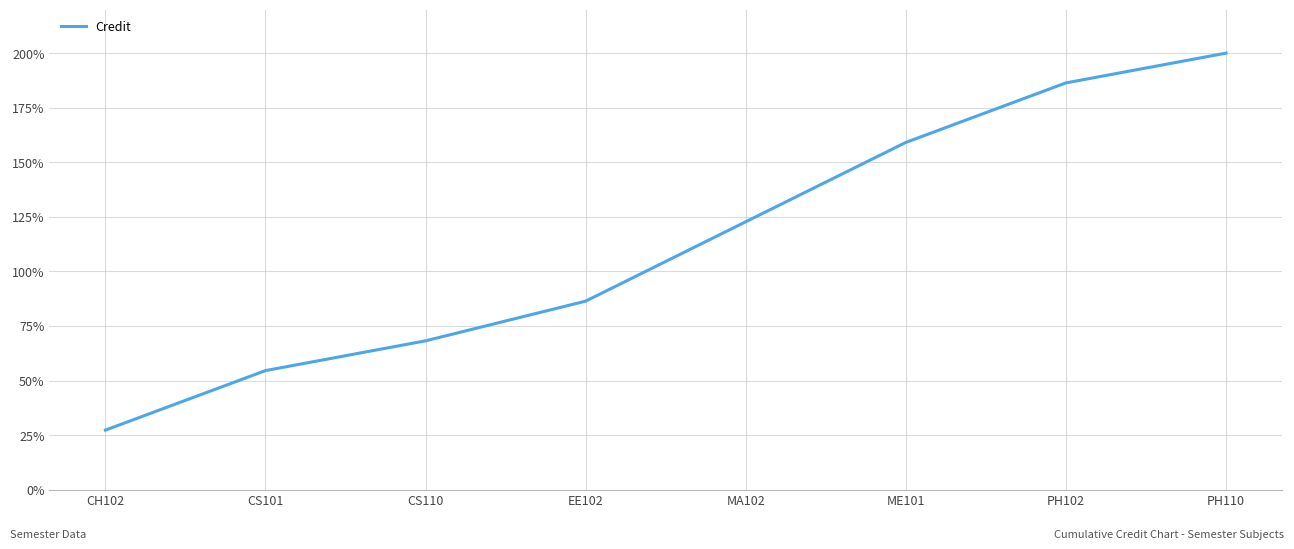

Rank the categories by value from lowest to highest.

CH102, CS101, CS110, EE102, MA102, ME101, PH102, PH110